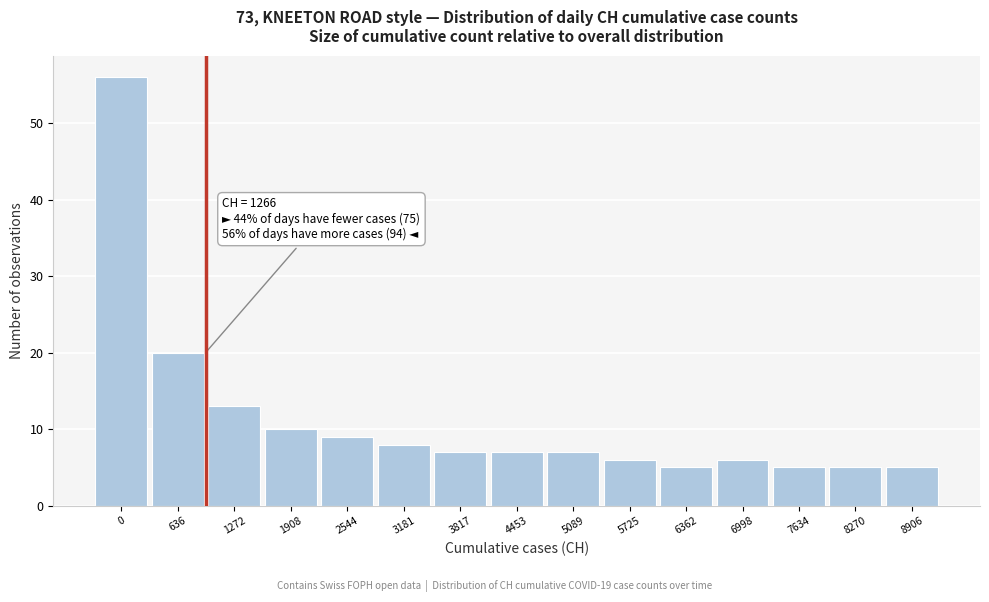

Reading left to right, transcribe all the data shown in this chart.

56	20	13	10	9	8	7	7	7	6	5	6	5	5	5